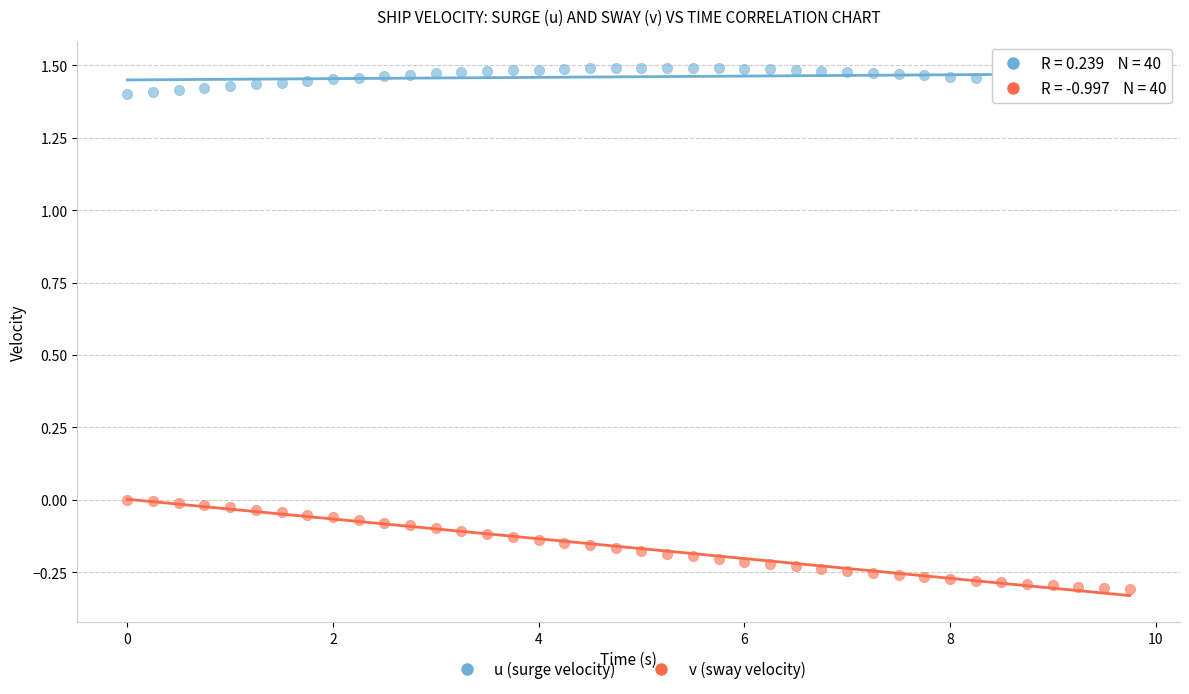

Which series has the largest Y range (max minus min)?

v (sway velocity)